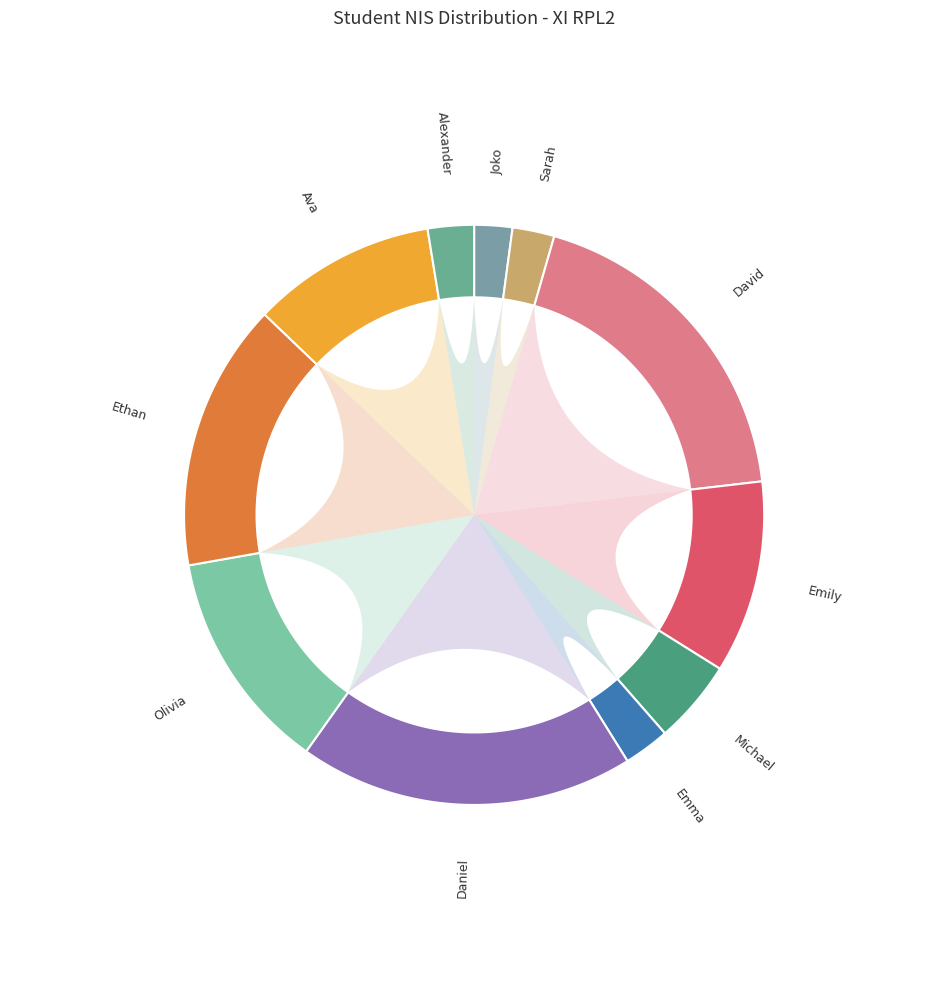

What is the change in value from Ethan to Alexander?

-65331588